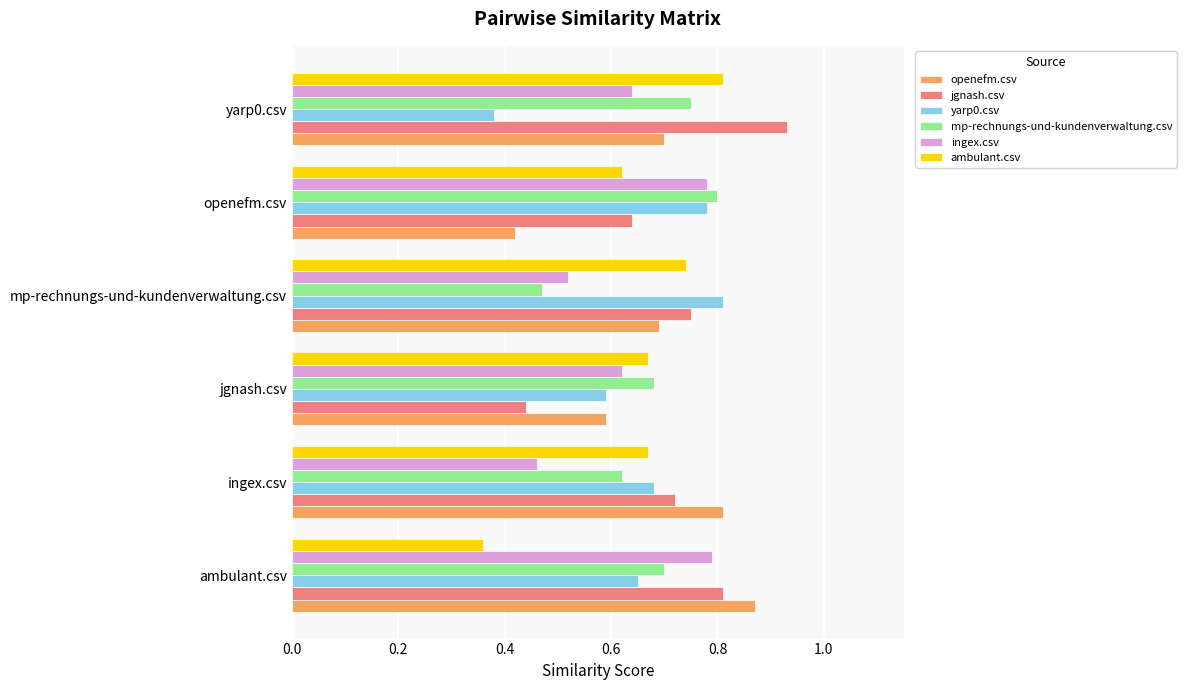

Count the jgnash.csv values in the range 0 to 1.

6